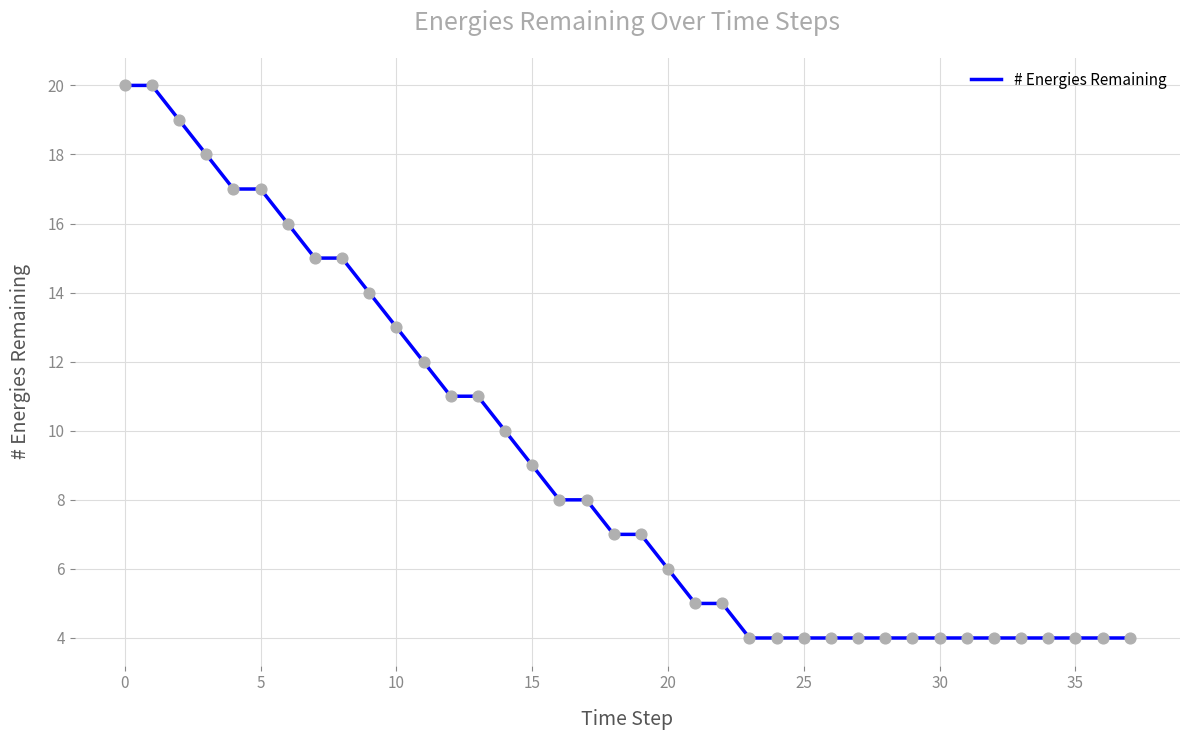

What is the minimum value shown in the chart?

4